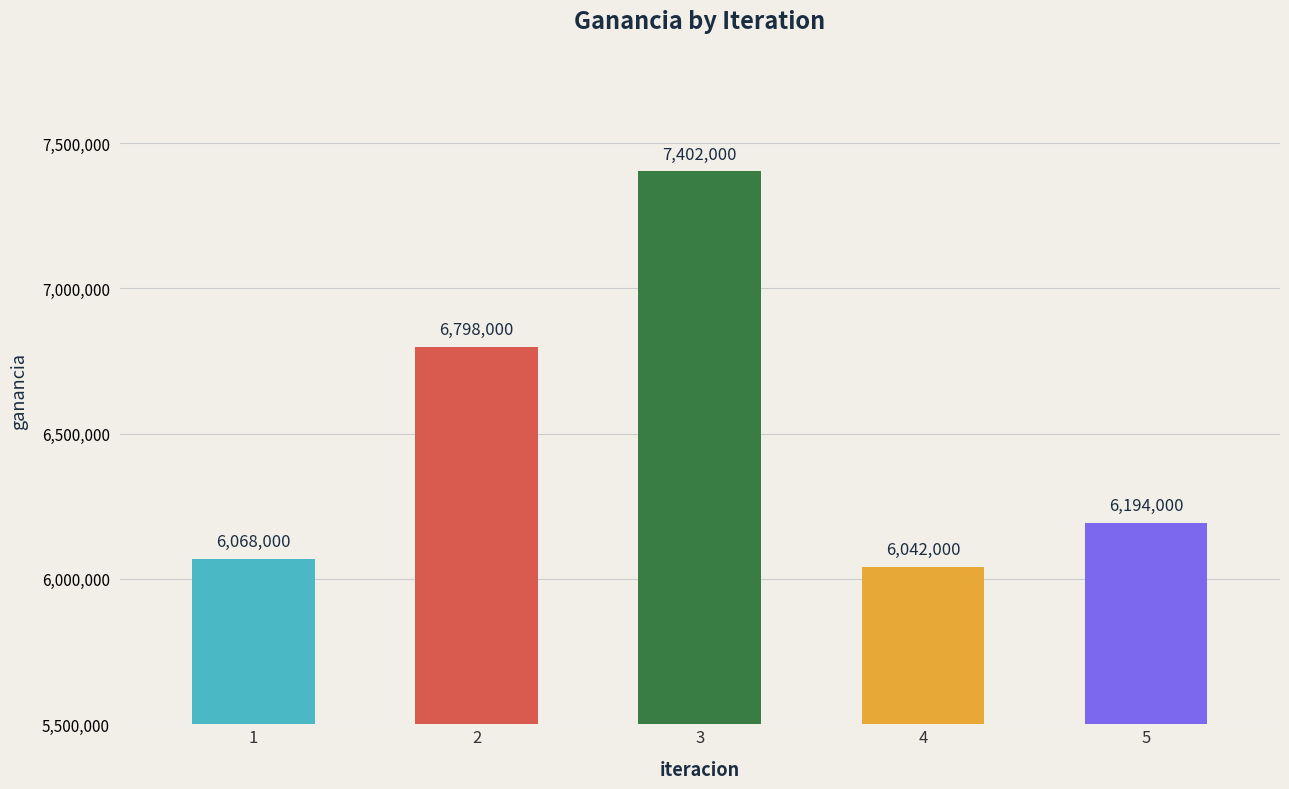

Are the bars horizontal?

No